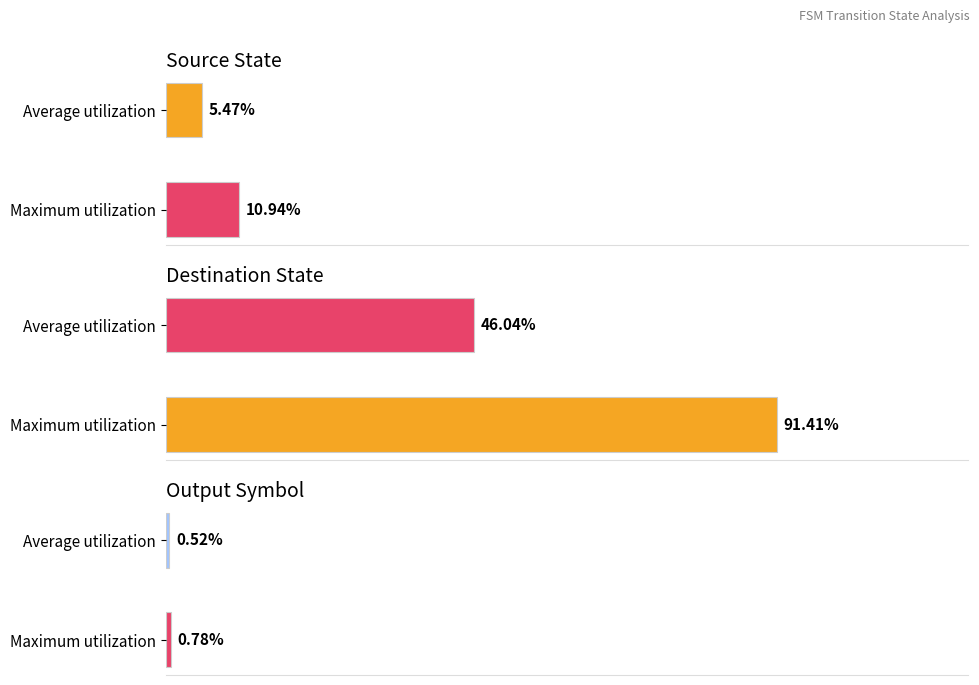

True or false: source_state has a value of 15 at 9.

False